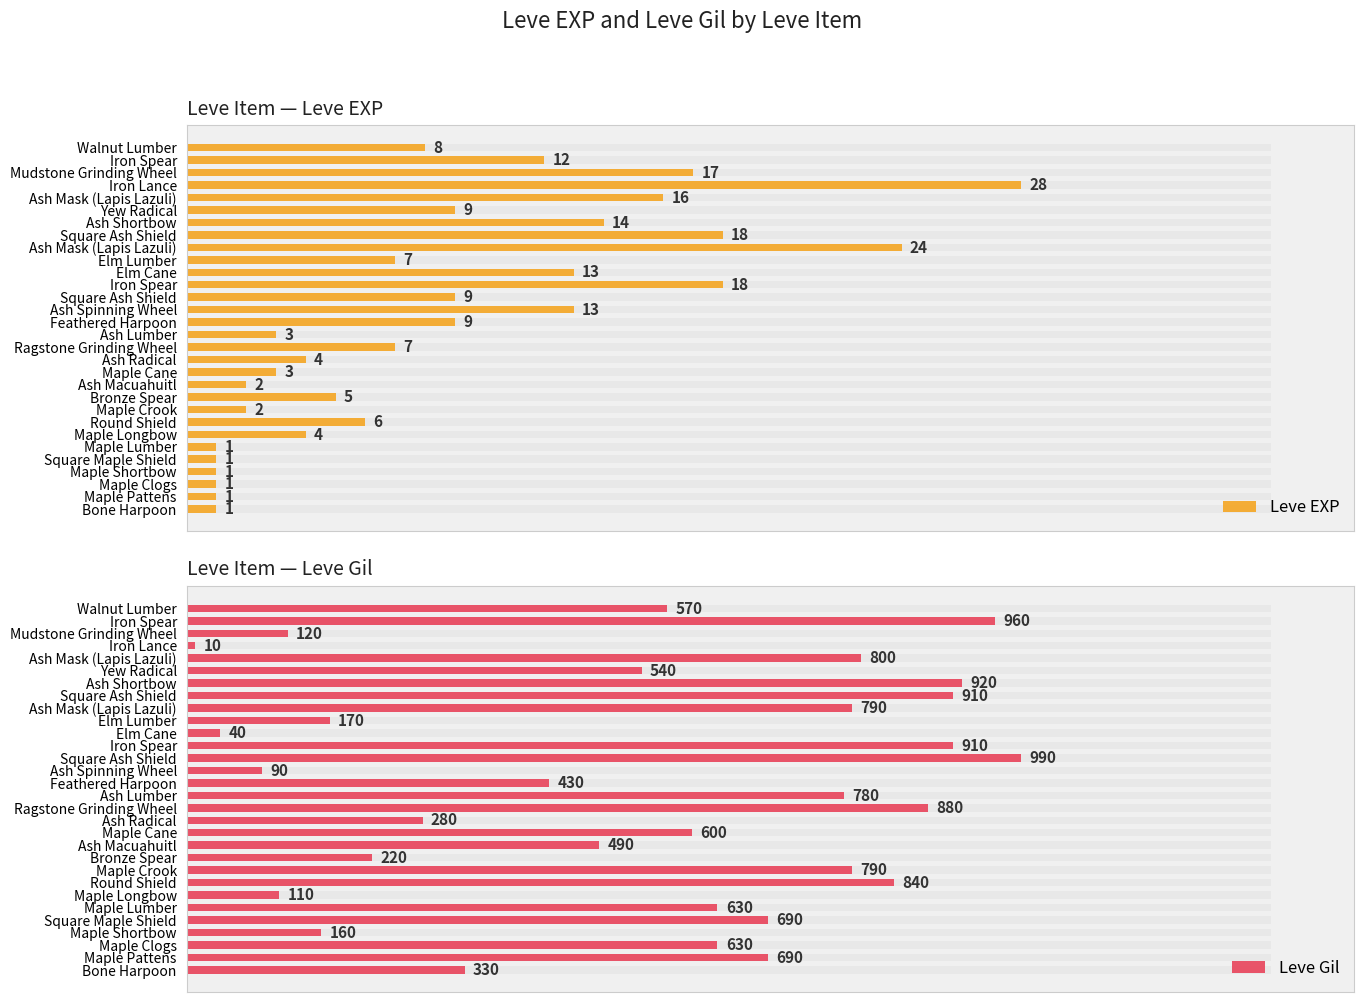

How many data points does each series have?

30